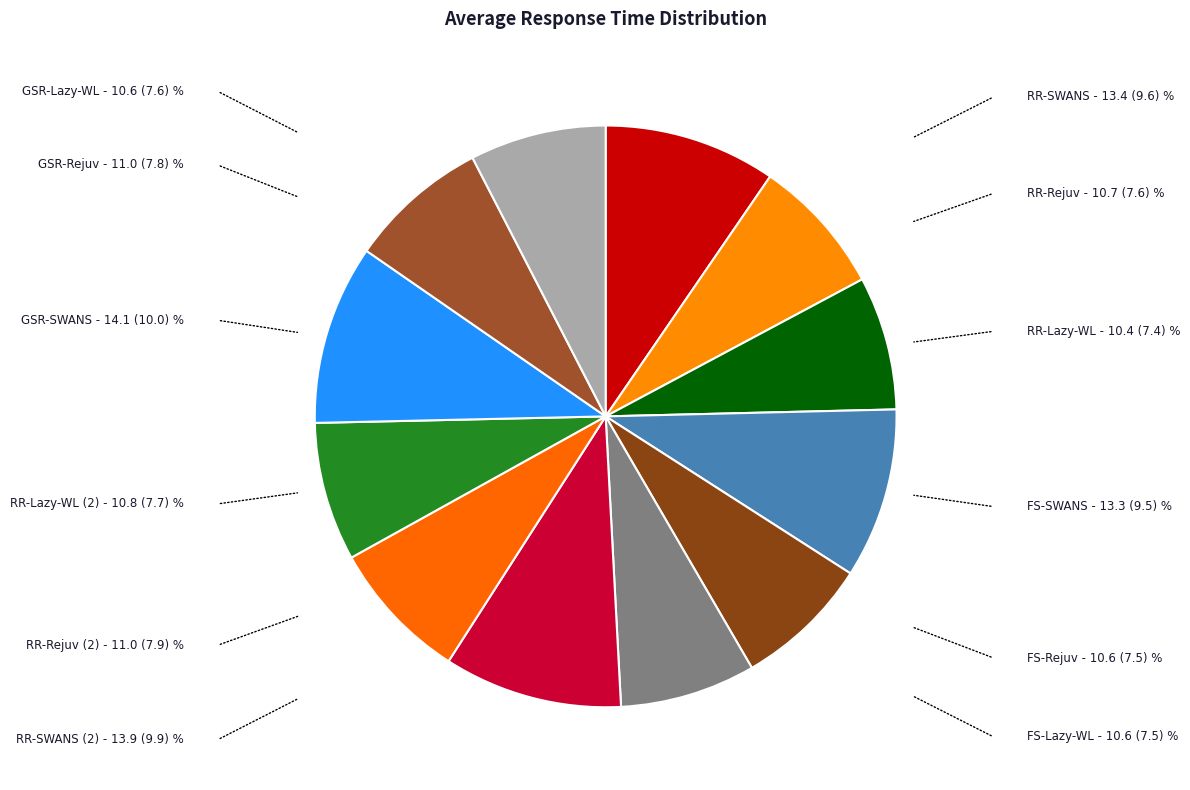

Does any single category account for the majority?

No